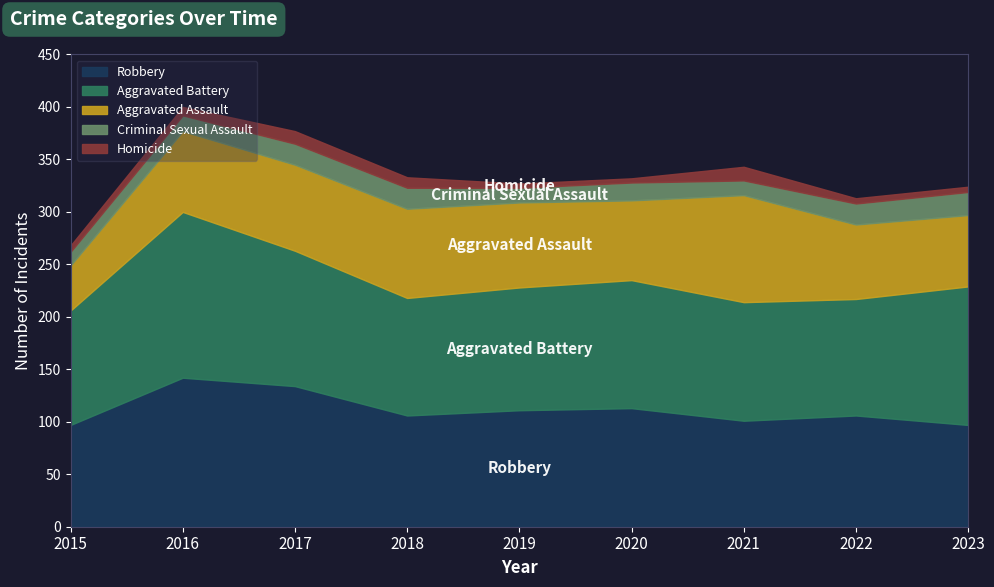

Is it true that Aggravated Assault equals 85 at 2018?

True